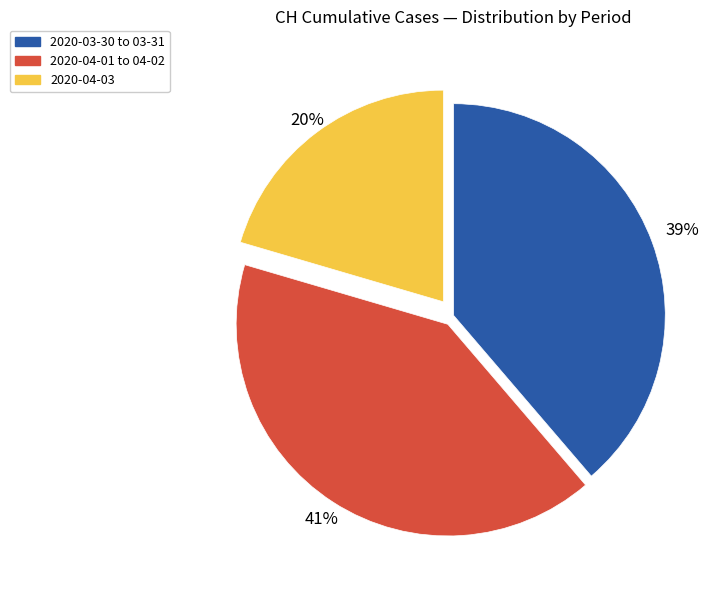

To the nearest percent, what is the average slice percentage?

33%